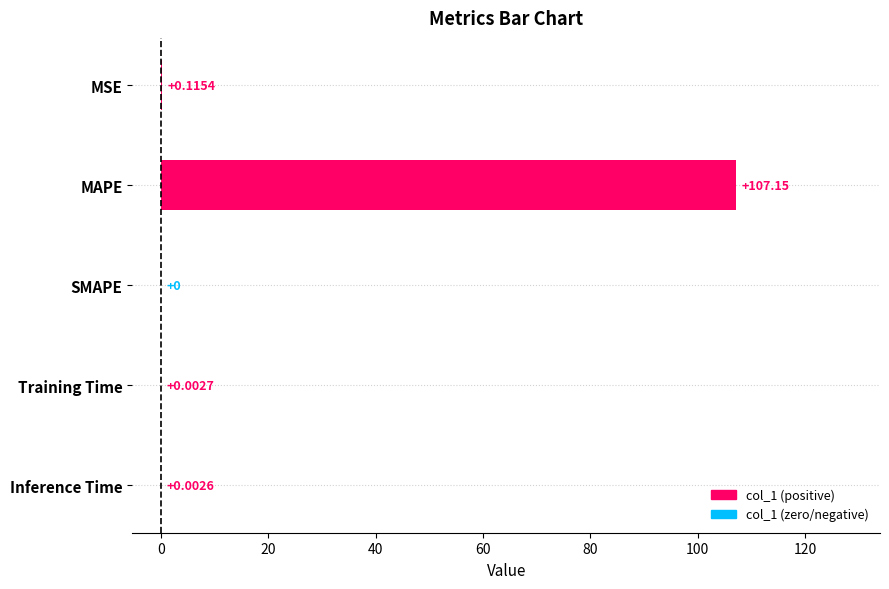

What is the sum of all values?

107.3